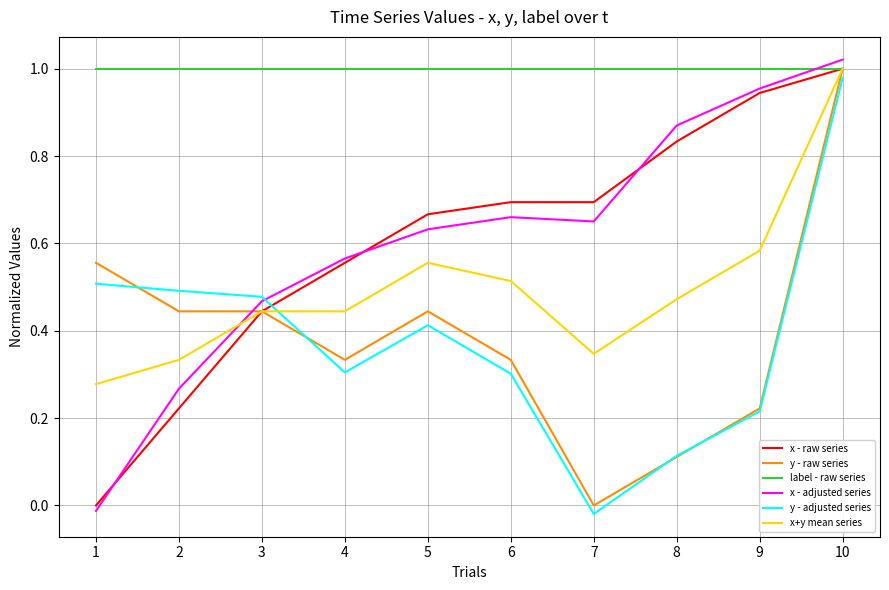

Is it true that label - raw series equals 1.6 at 8?

False